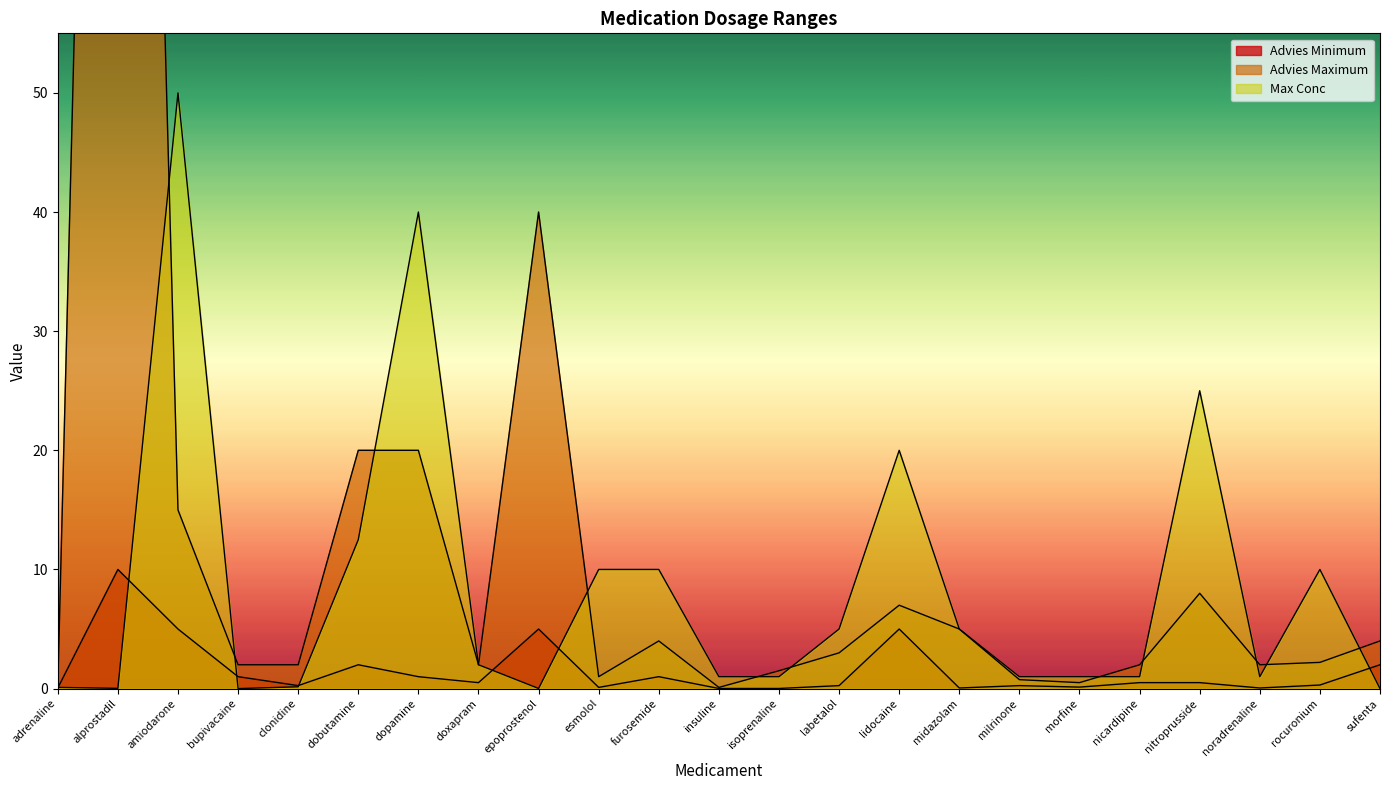

What is the label of the 1st point from the right?

sufenta